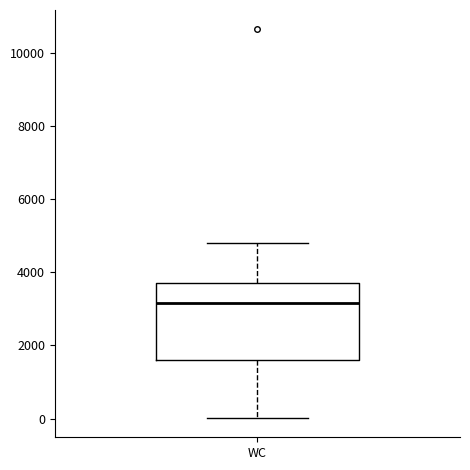

Transcribe this box plot: give where the median line is, the range the box spans, and where the two whiskers end, as read against the y-axis. The values are not printed on the chart, so give them approximately, as read against the axis.

median 3200, box 1600 to 3800, whiskers 0 to 4800